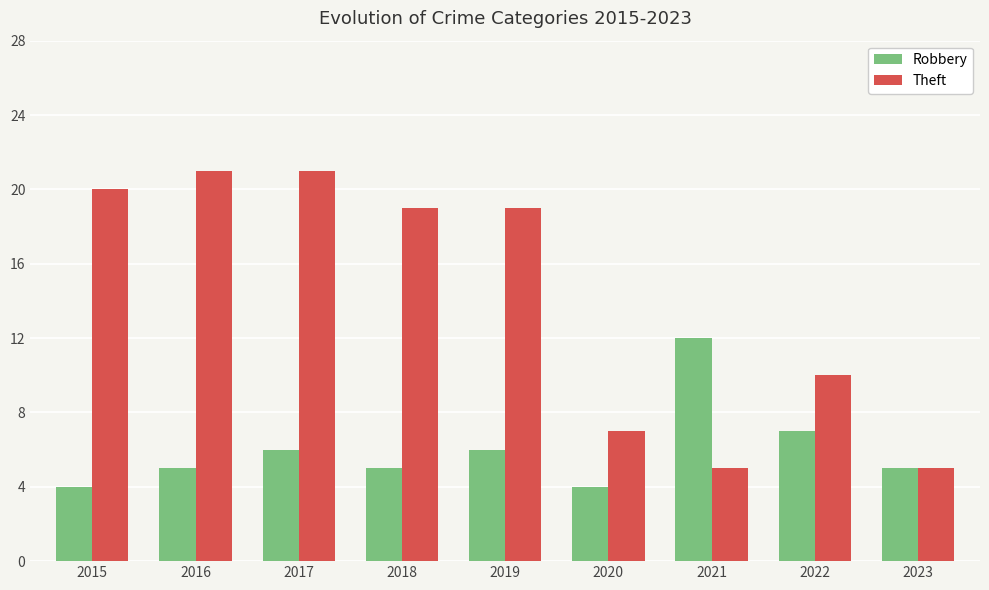

Which series has the largest total across all categories?

Theft